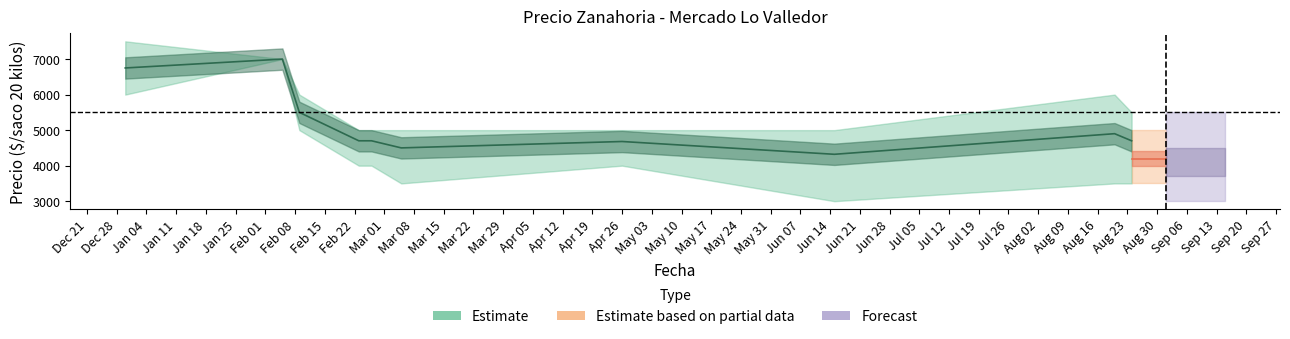

What is the greatest value displayed?

7500